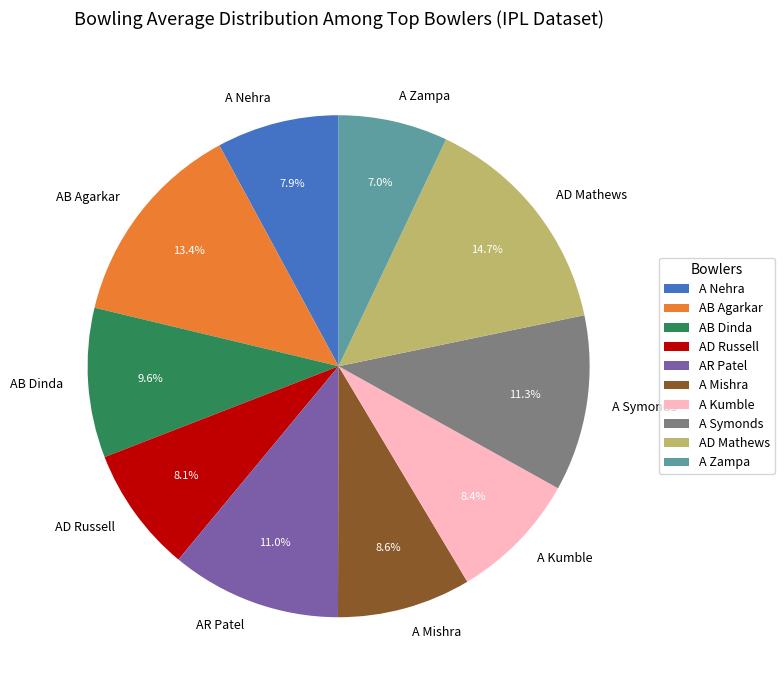

To the nearest percent, what percentage of the pie is A Mishra?

9%